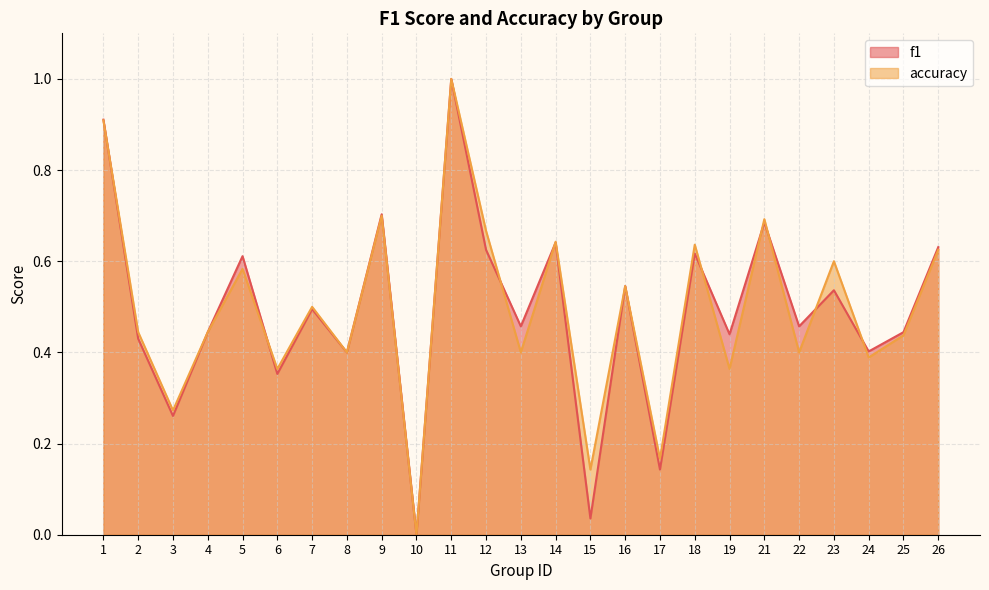

The accuracy series shows 0.6 at 26. True or false?

True